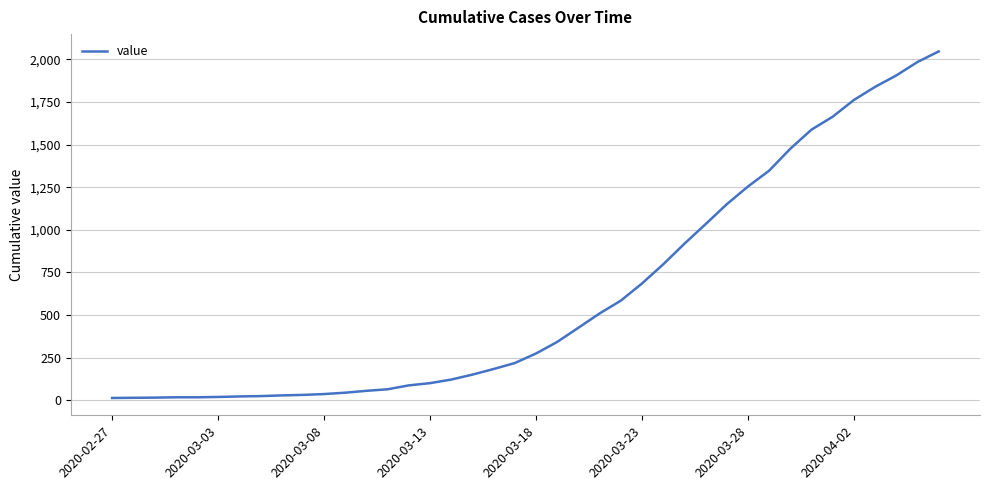

What is the difference between the maximum and minimum values?

2034